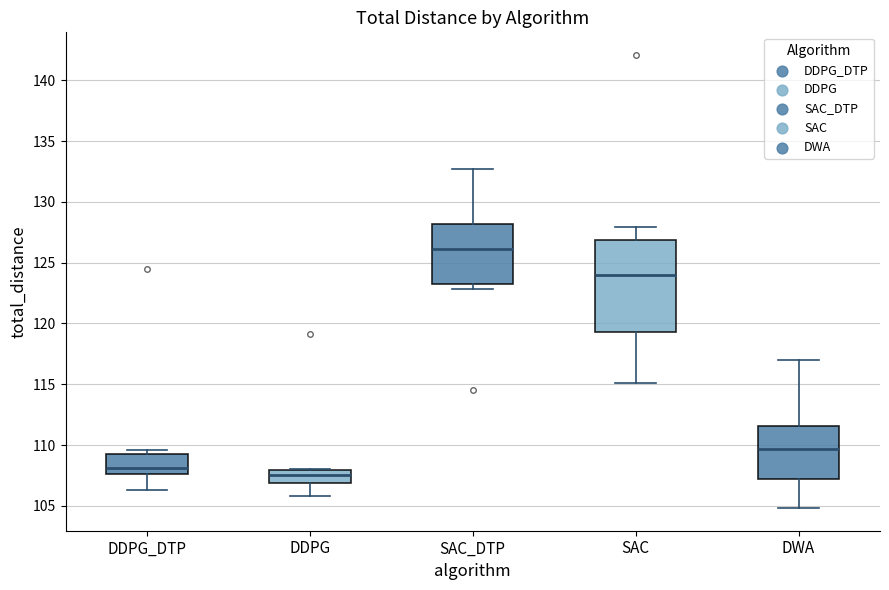

Comparing the boxes themselves (not the whiskers), which one is the tallest?

SAC